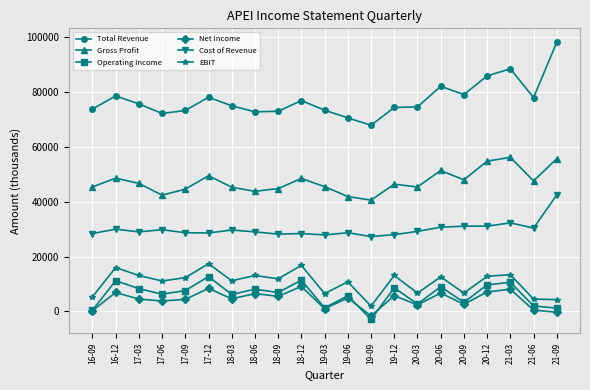

What is the value of the Operating Income point at the 17th from the left?

3300